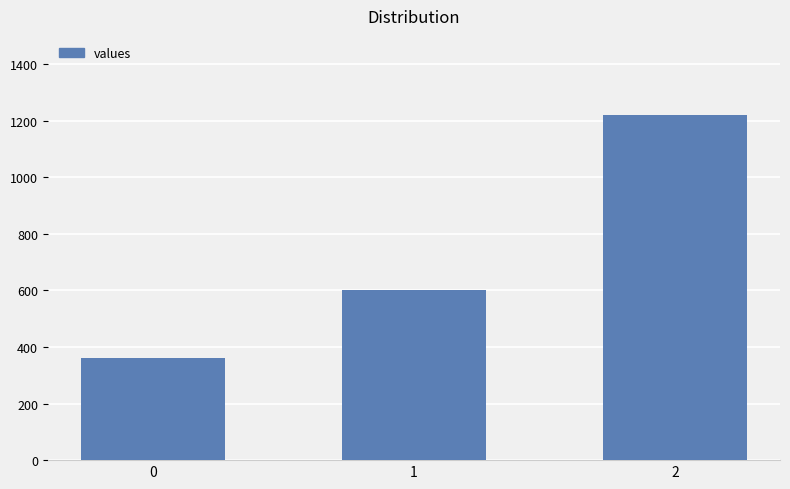

What is the smallest value displayed?

360